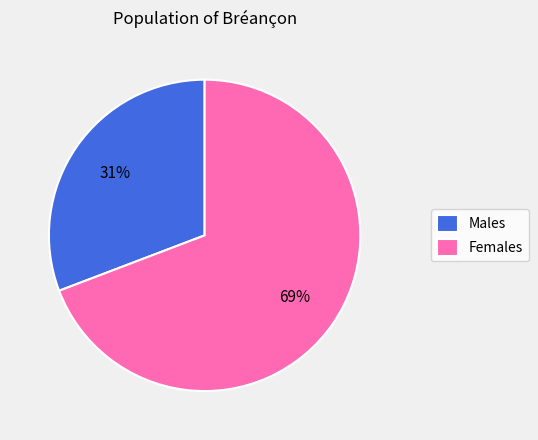

Count the number of slices in the pie.

2